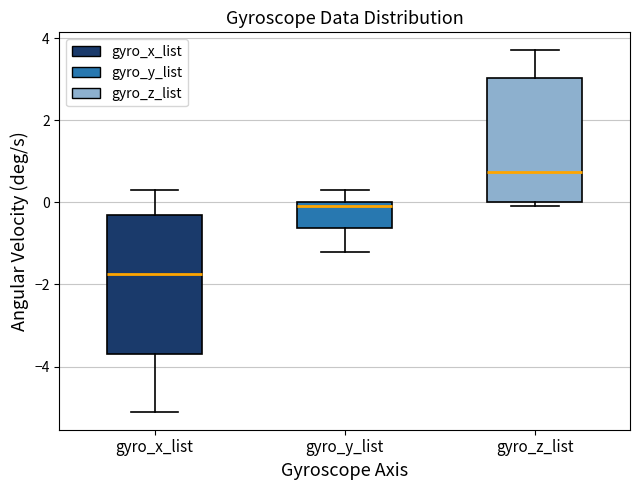

Which box's median line is the lowest?

gyro_x_list